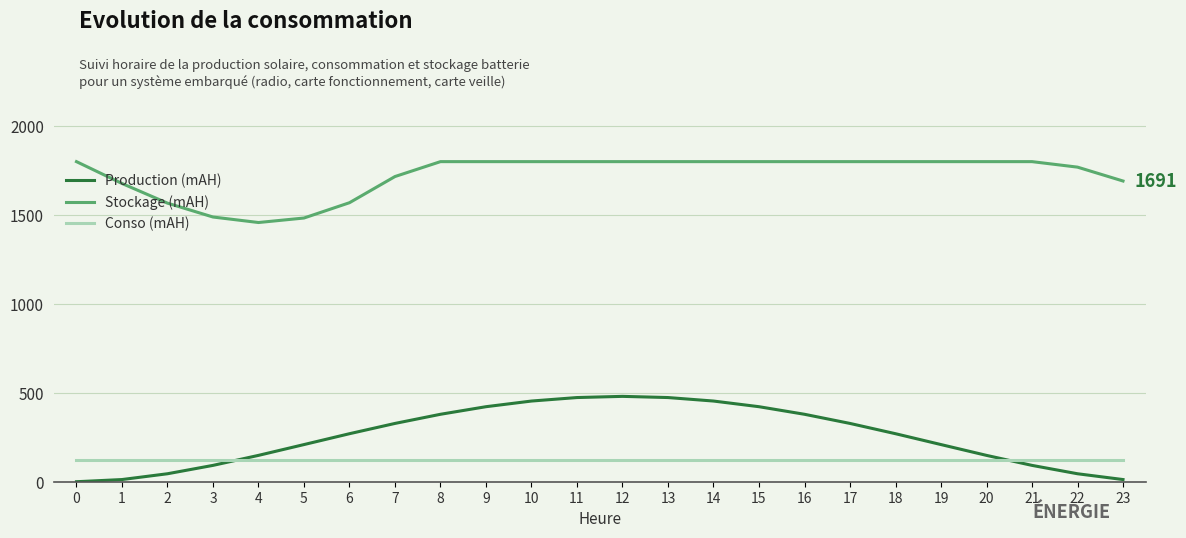

Read the Conso (mAH) value at 7.

122.8